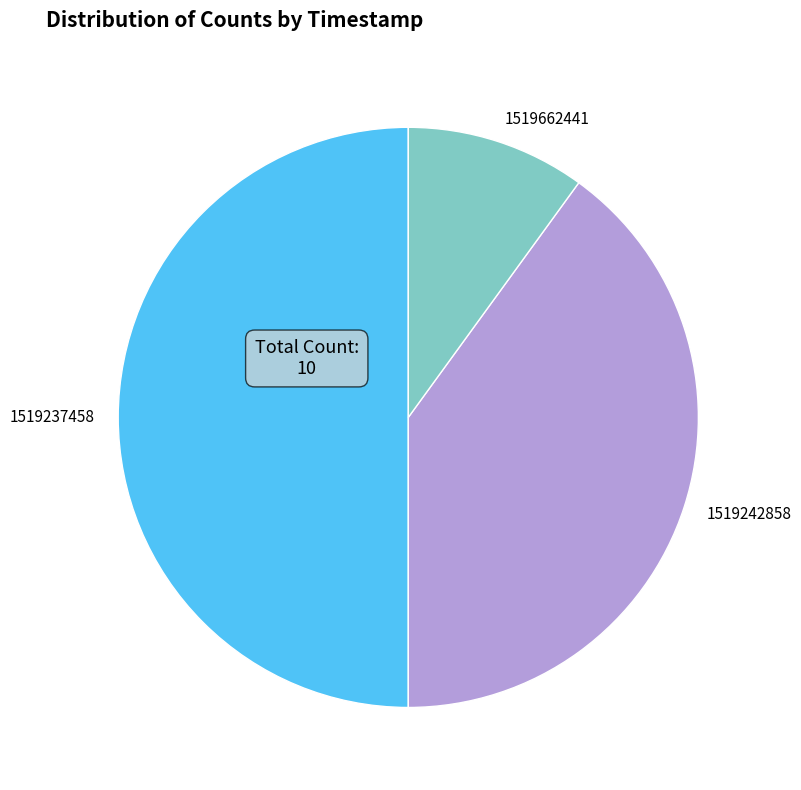

The 1519662441 slice represents 5% of the pie. True or false?

False